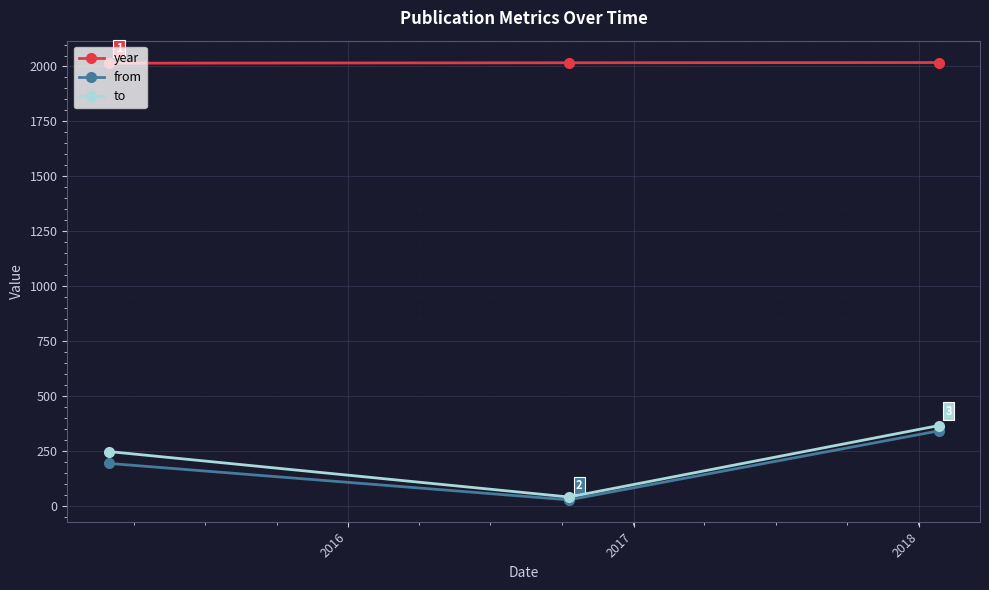

What is the maximum value for to?

365